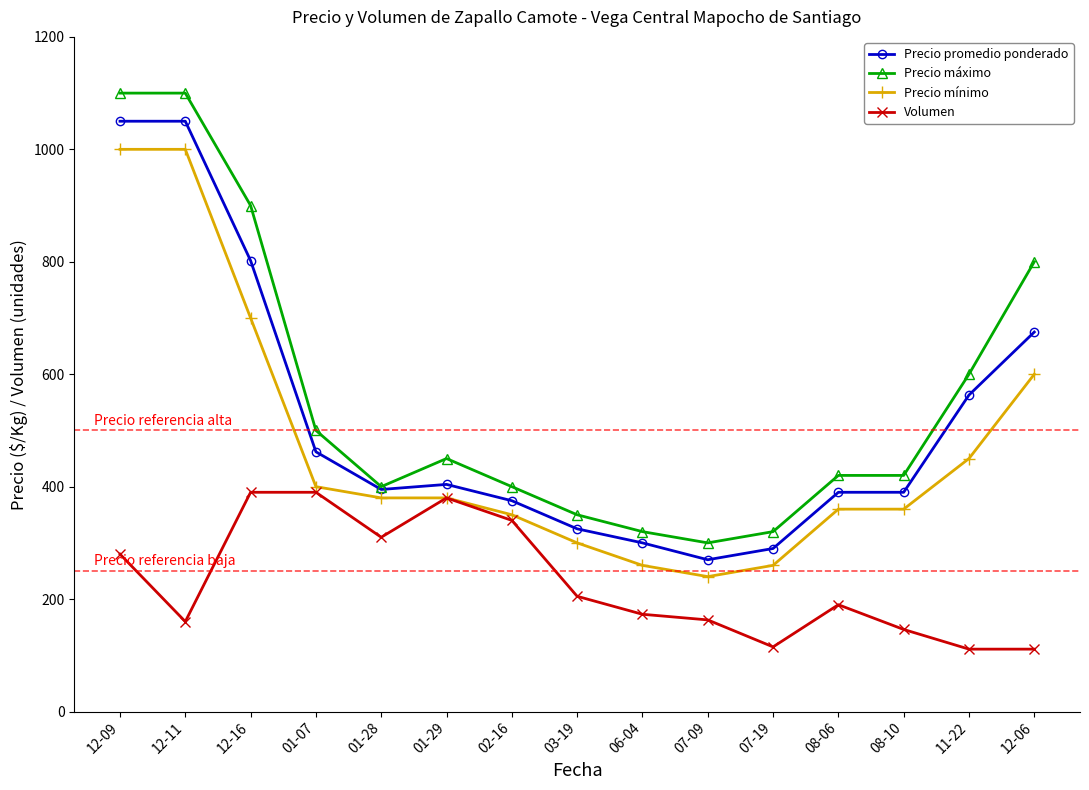

The Precio promedio ponderado series shows 1050 at 12-11. True or false?

True